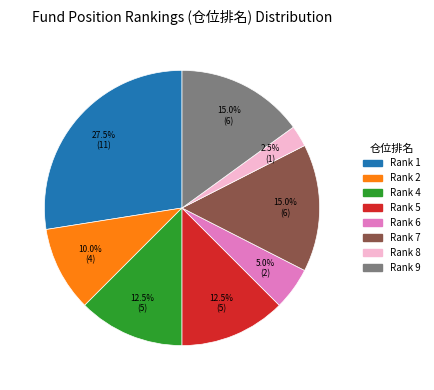

Does any single category account for the majority?

No